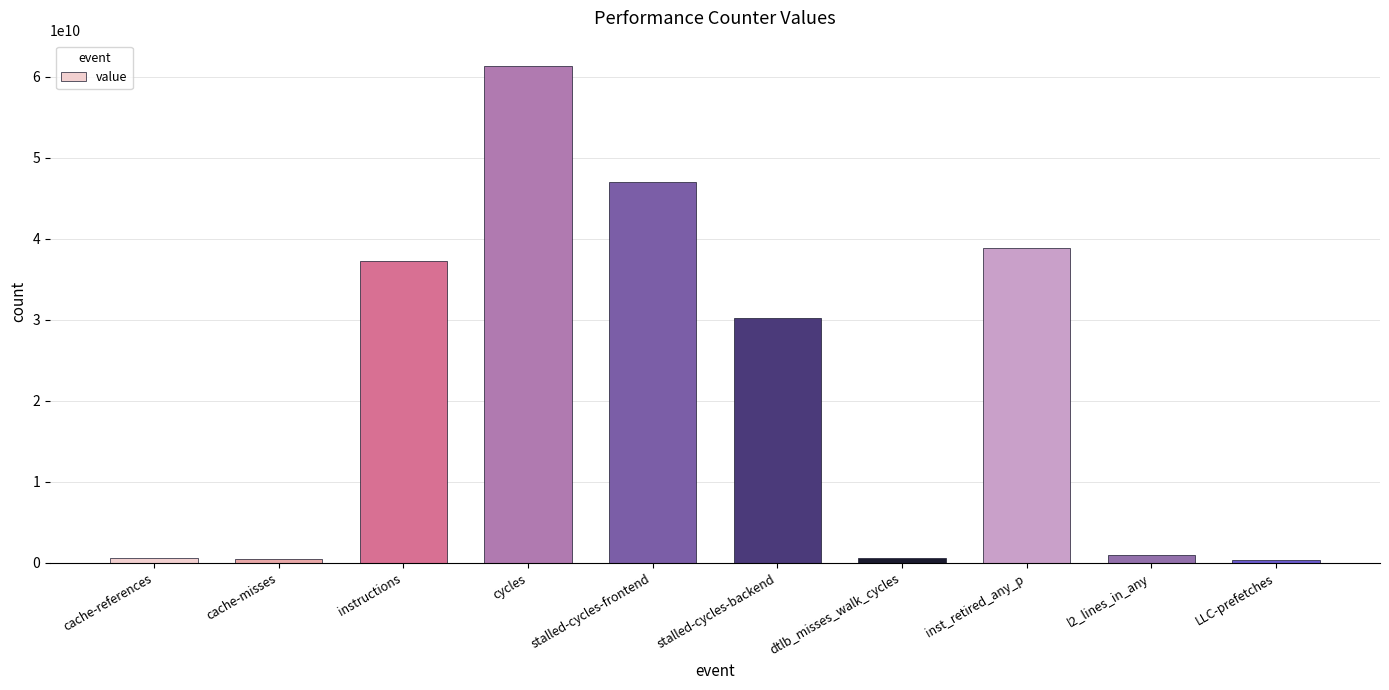

How many distinct data groups are displayed?

1